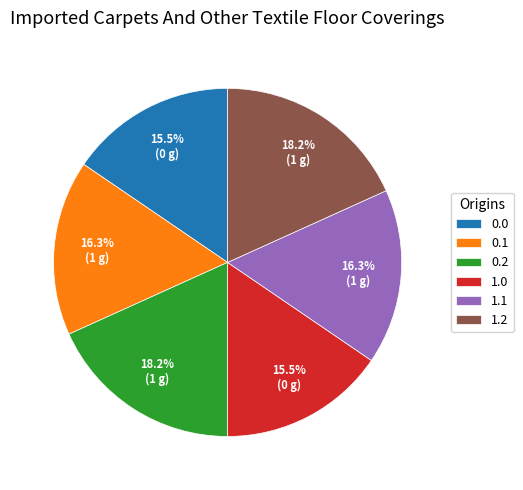

To the nearest percent, what percentage of the pie is 1.1?

16%